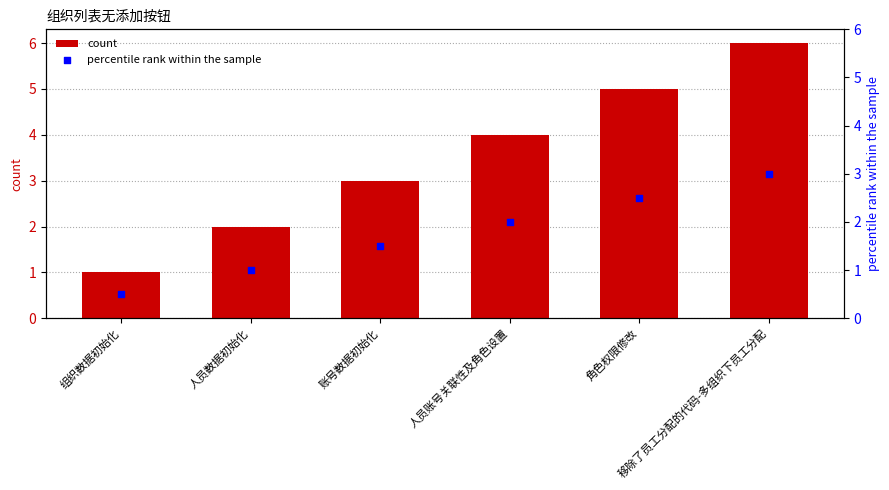

Which series reaches the minimum Y coordinate?

percentile rank within the sample